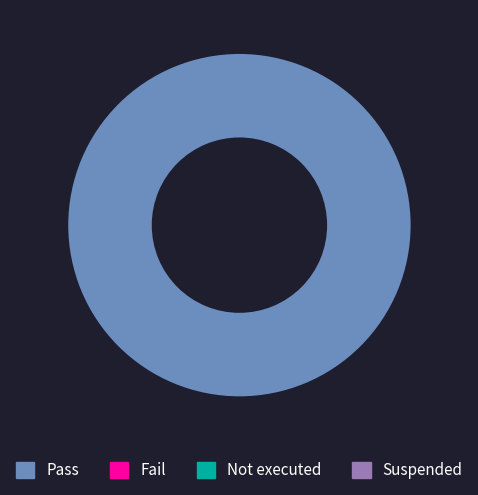

Is there any slice that represents more than half of the pie?

Yes